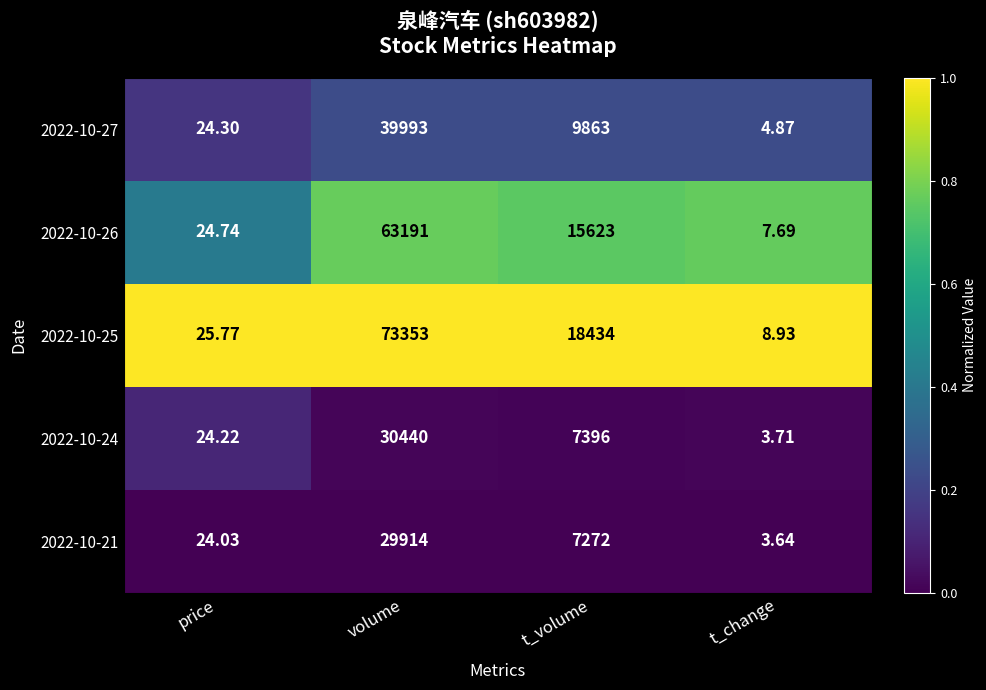

What is the total value across all series at price?

123.1